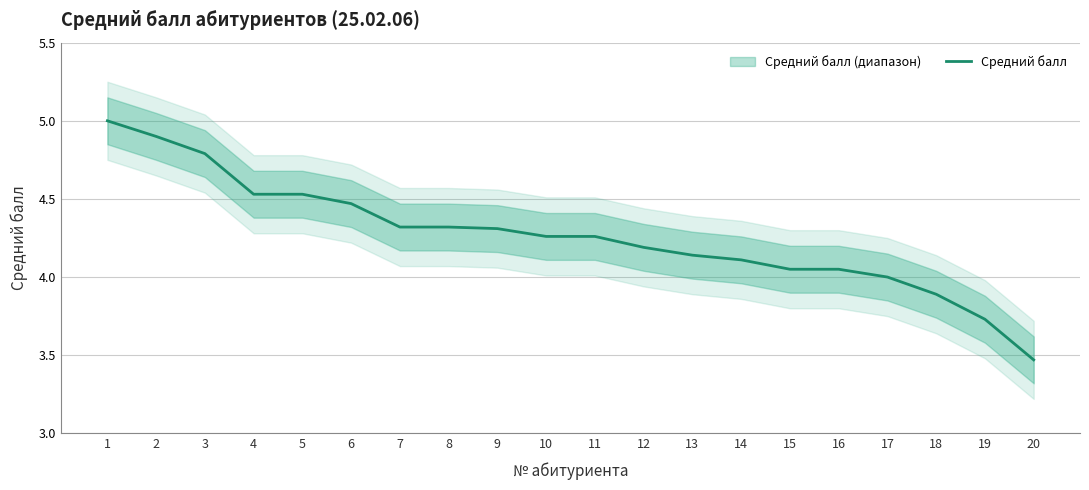

What is the ratio of the value at 7 to the value at 14?

1.1